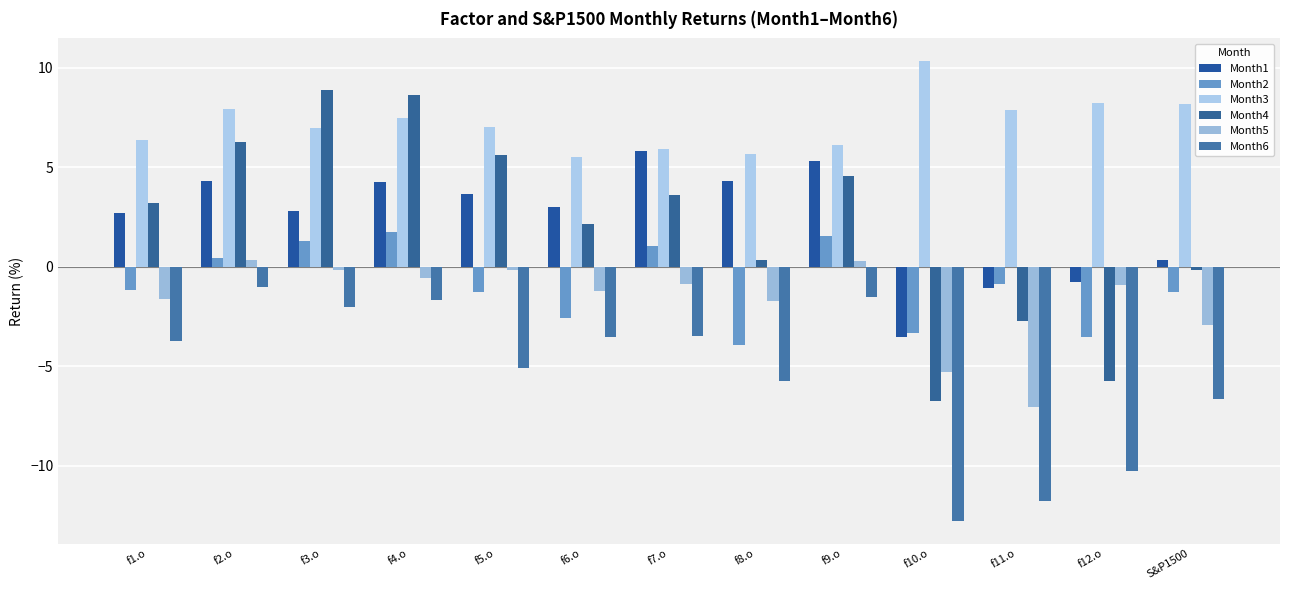

Is the value of Month2 at f9.o greater than the value of Month6 at f6.o?

Yes